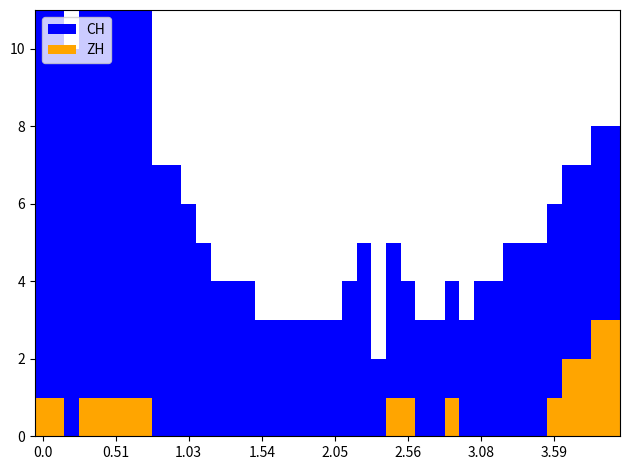

How many values in ZH are above zero?

15